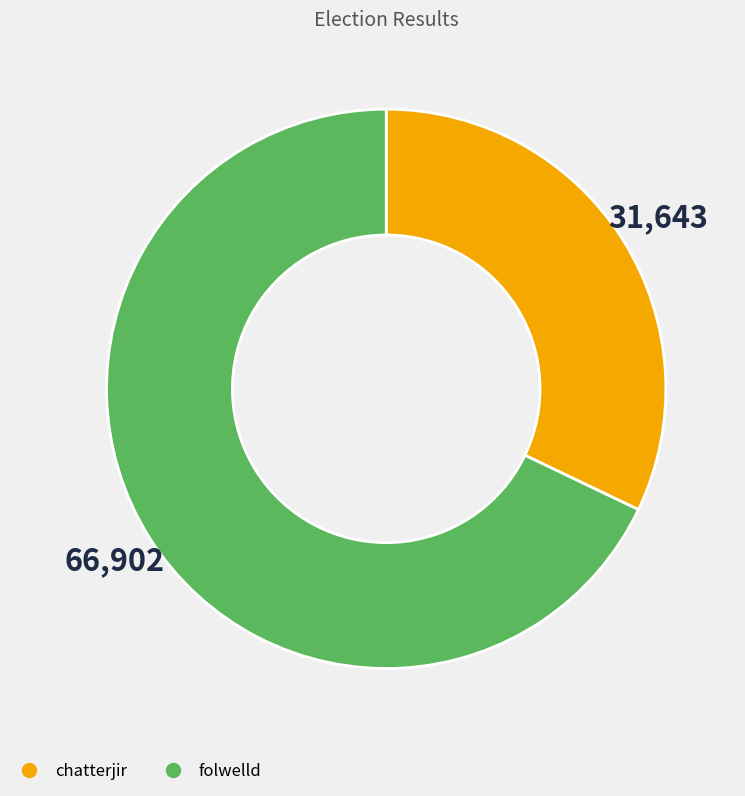

Which category accounts for the majority?

folwelld